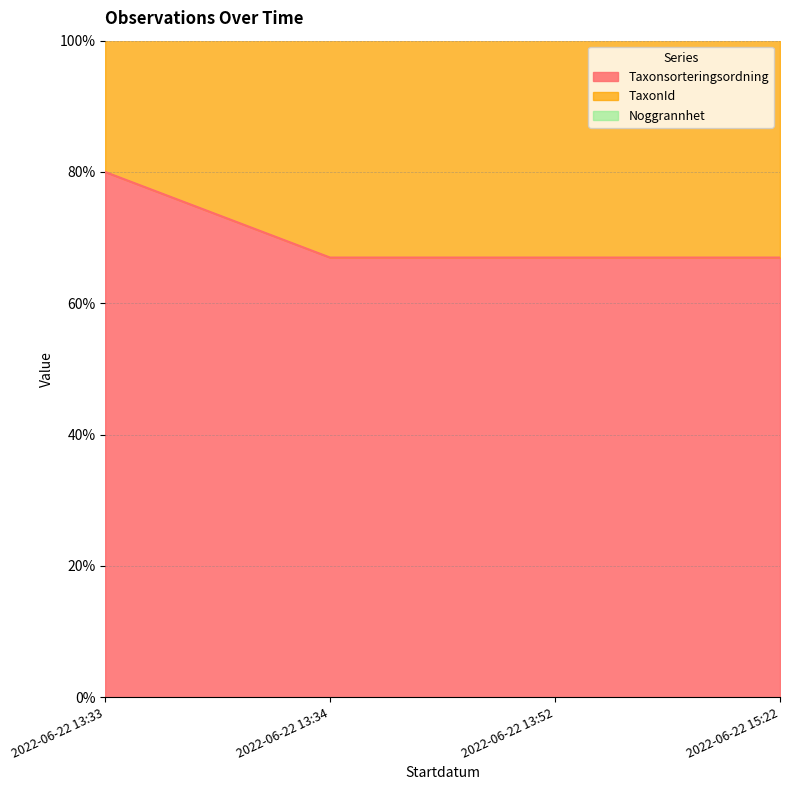

How many categories are shown in the chart?

4